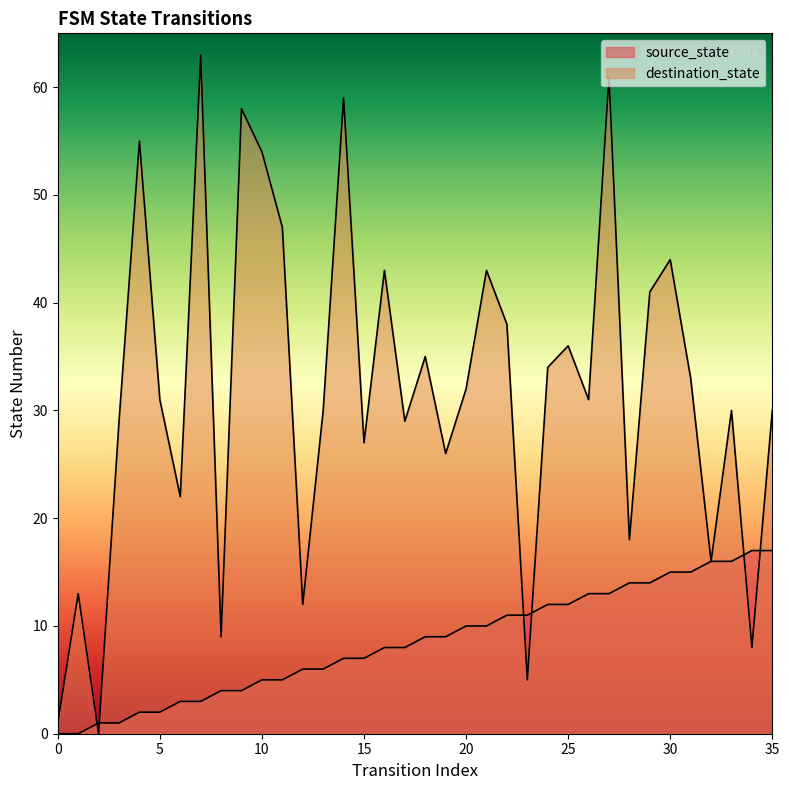

Reading left to right, list all the values displayed in this chart.

source_state: 0=0	1=0	2=1	3=1	4=2	5=2	6=3	7=3	8=4	9=4	10=5	11=5	12=6	13=6	14=7	15=7	16=8	17=8	18=9	19=9	20=10	21=10	22=11	23=11	24=12	25=12	26=13	27=13	28=14	29=14	30=15	31=15	32=16	33=16	34=17	35=17
destination_state: 0=1	1=13	2=0	3=29	4=55	5=31	6=22	7=63	8=9	9=58	10=54	11=47	12=12	13=30	14=59	15=27	16=43	17=29	18=35	19=26	20=32	21=43	22=38	23=5	24=34	25=36	26=31	27=61	28=18	29=41	30=44	31=33	32=16	33=30	34=8	35=30